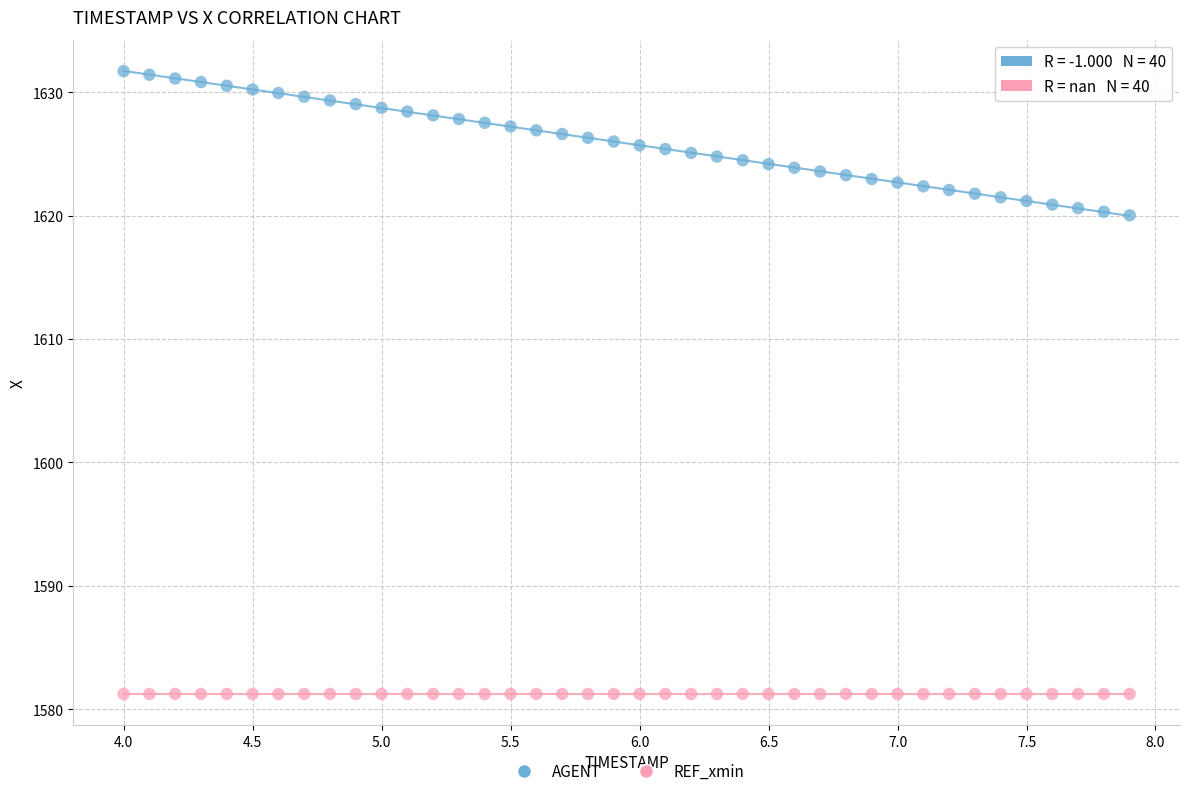

What are all the series names shown in the legend?

AGENT, REF_xmin